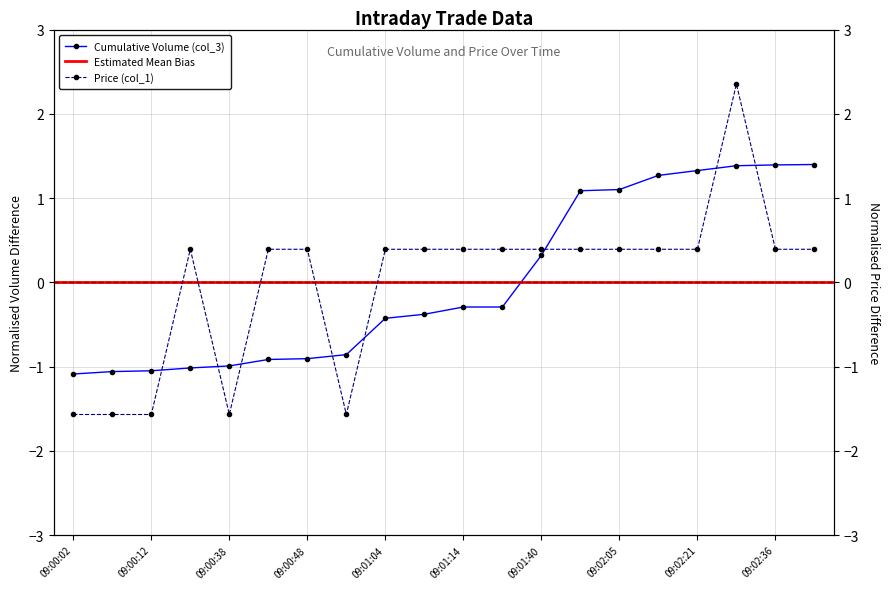

Which has a higher value, 09:00:28 or 09:01:09?

09:01:09